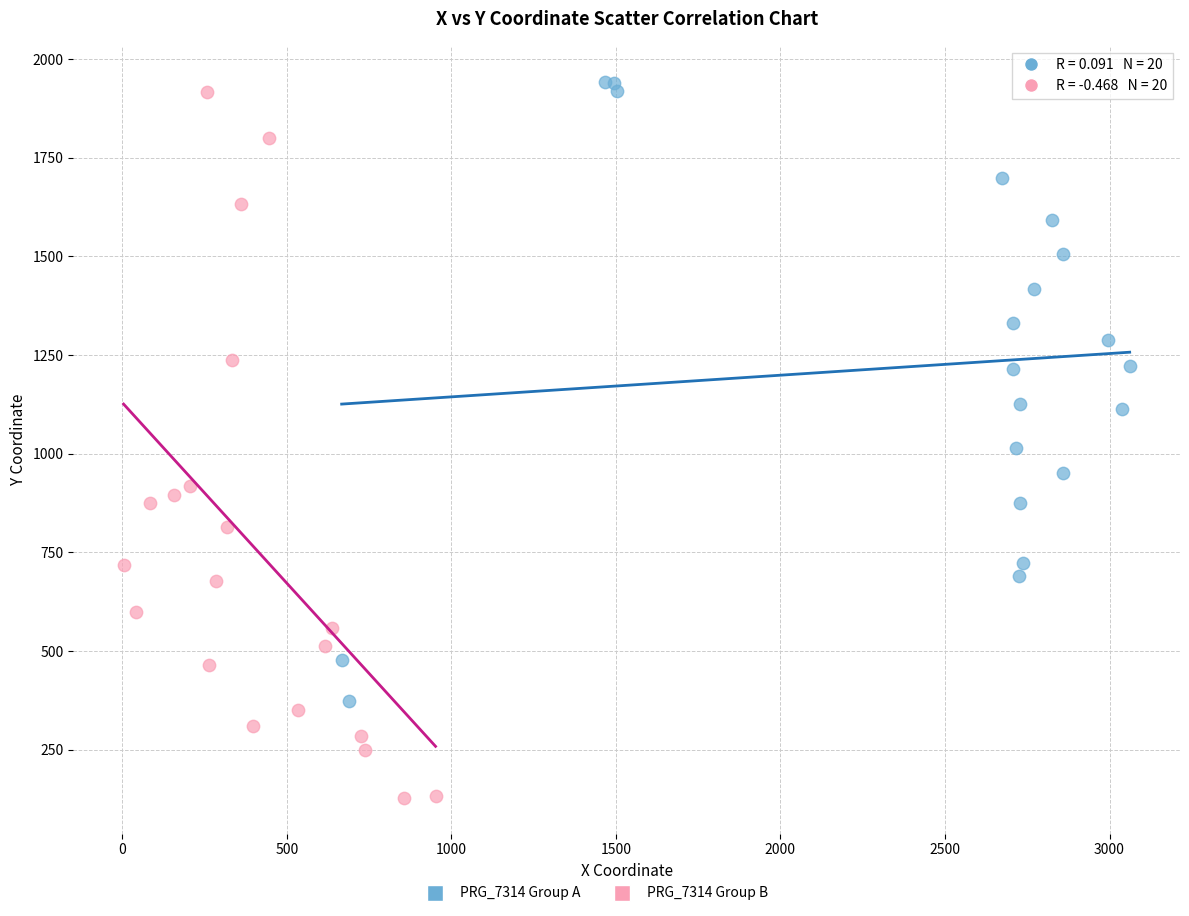

Which series contains the lowest Y value?

PRG_7314 Group B